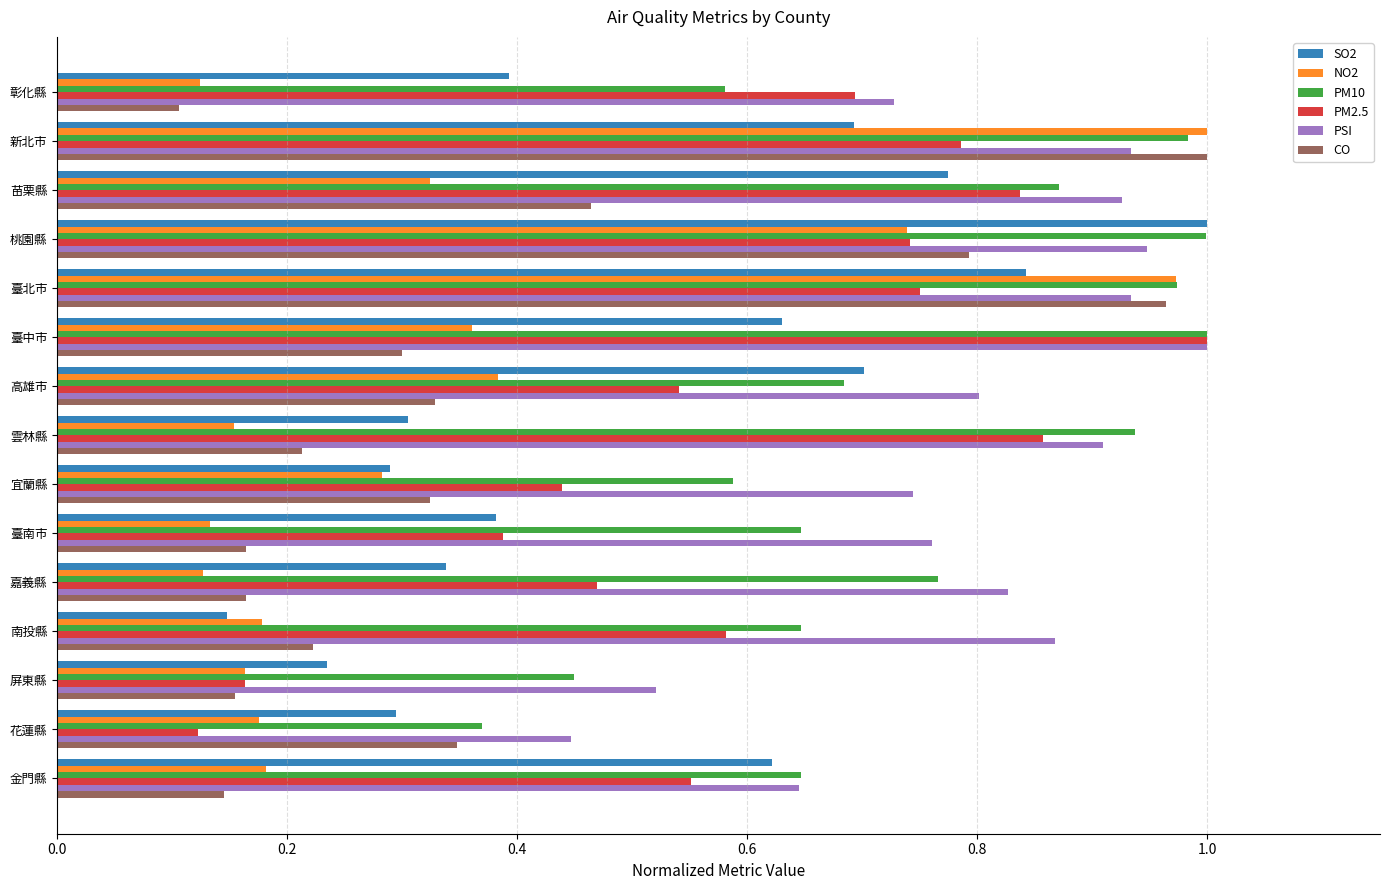

At how many categories does at least one series exceed 0?

15